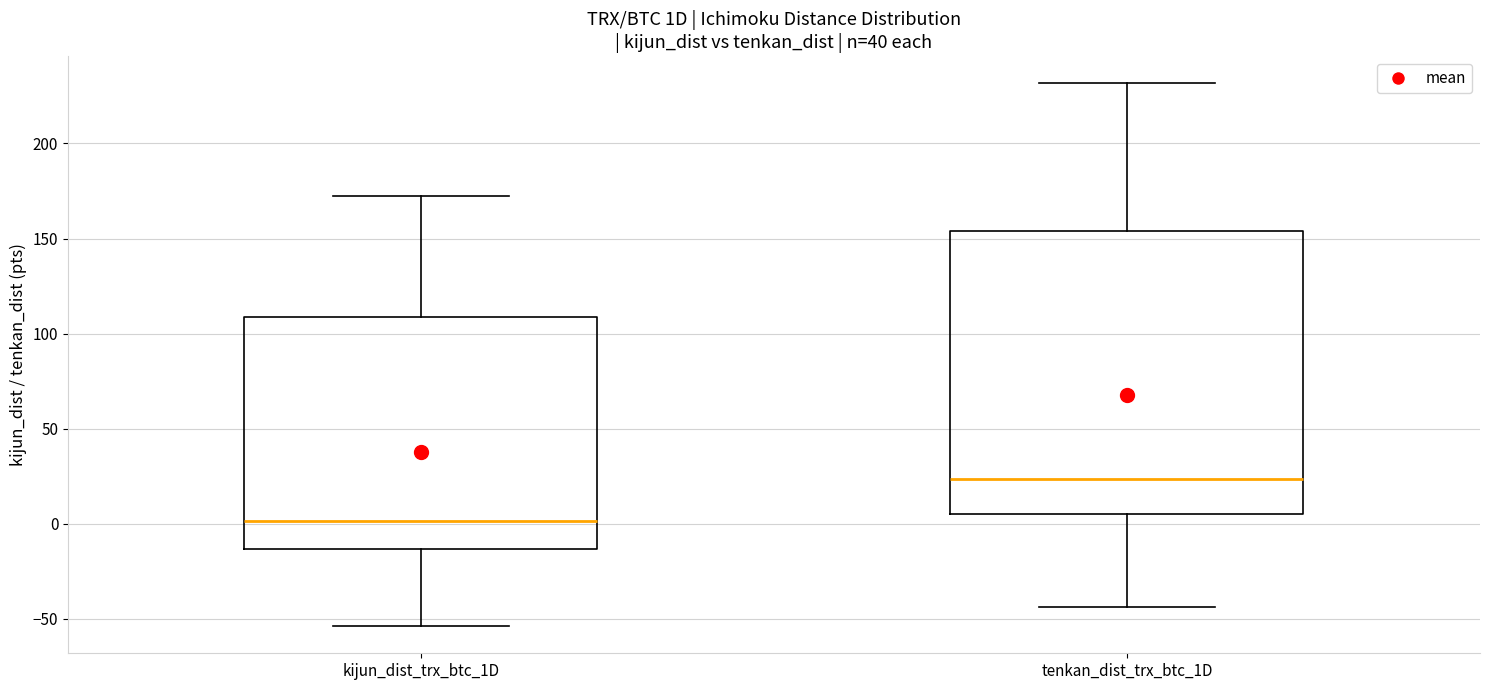

Which box's median line is the highest?

tenkan_dist_trx_btc_1D